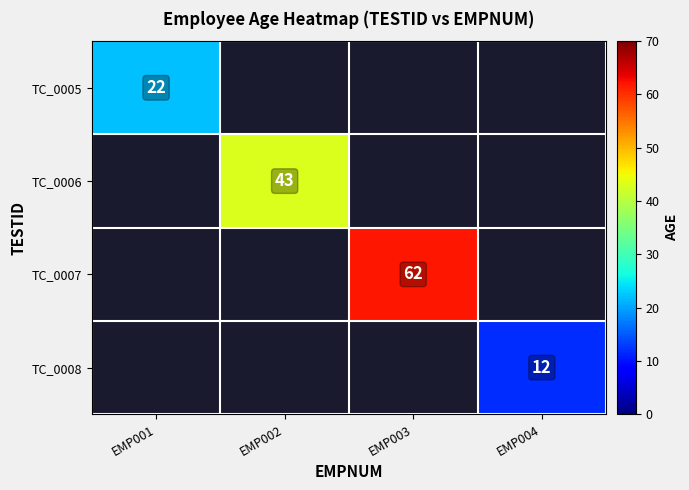

The value of TC_0008 at EMP004 is 20.4. True or false?

False